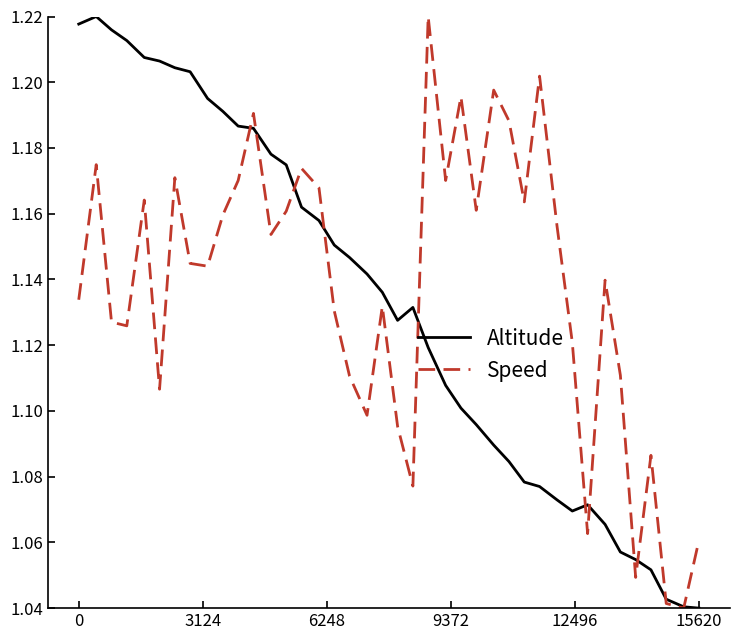

What is the lowest value of the Altitude series?

1.0